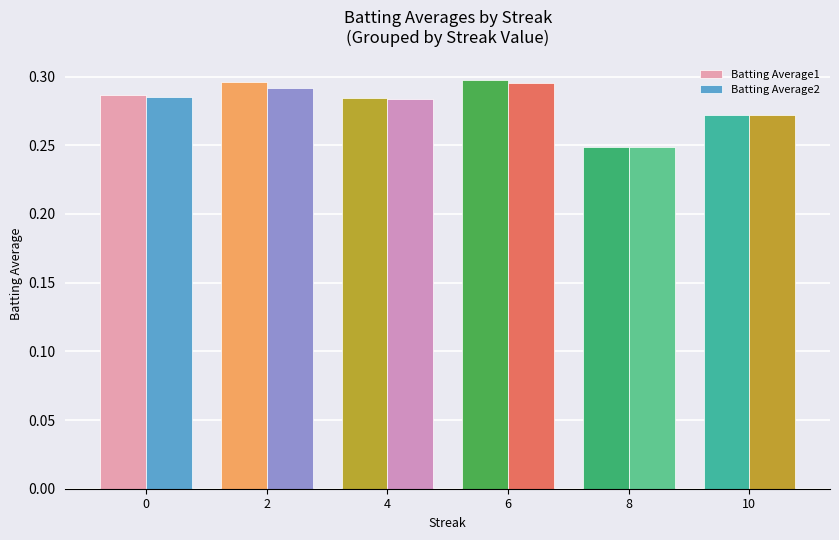

True or false: Batting Average1 has a value of 0.3 at 10.

True